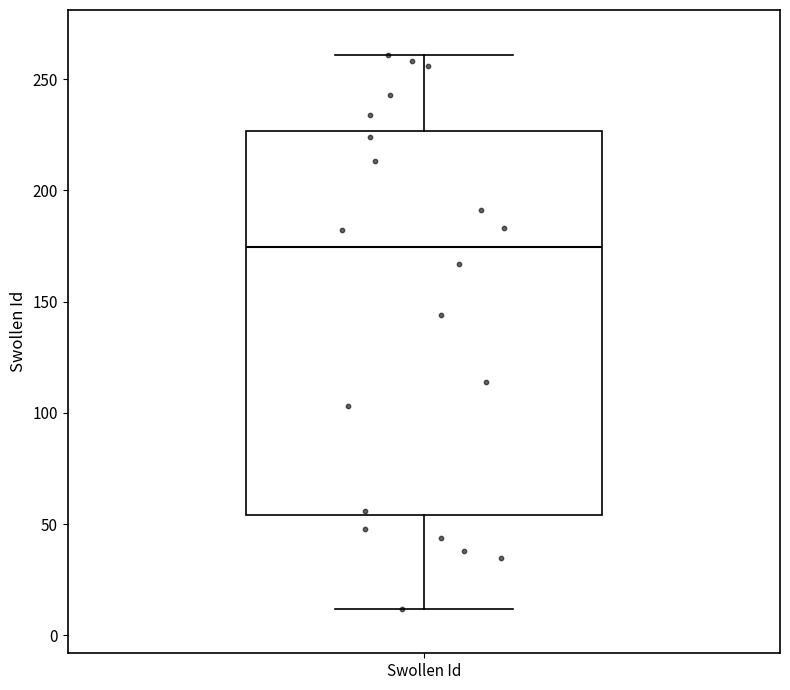

Read this box plot against the y-axis: the position of the median line, the range covered by the box, and the ends of both whiskers. The values are not printed on the chart, so give them approximately, as read against the axis.

median 175, box 55 to 225, whiskers 10 to 260